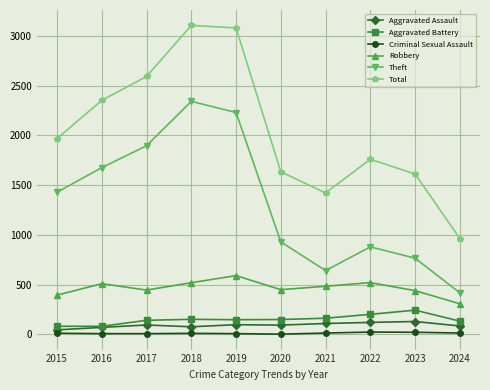

Which series has the largest range (max minus min)?

Total